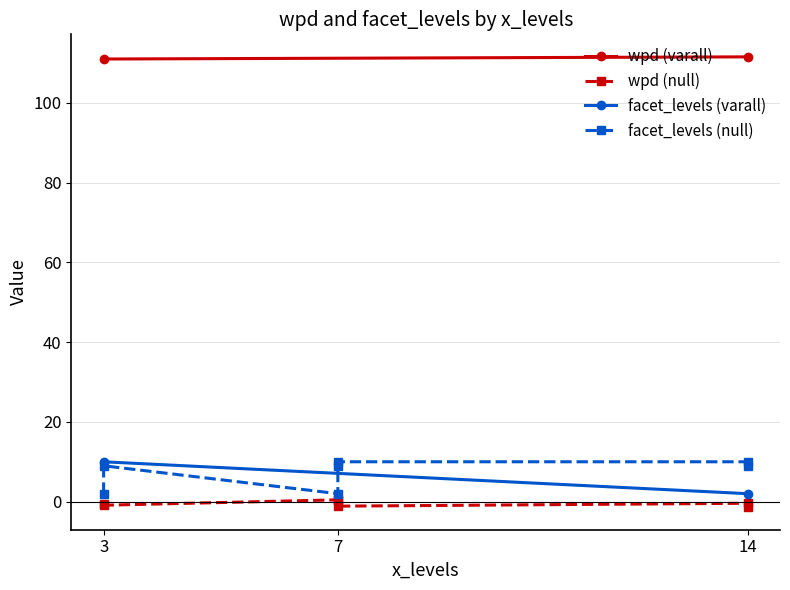

True or false: wpd has a value of -1.4 at 3.

False